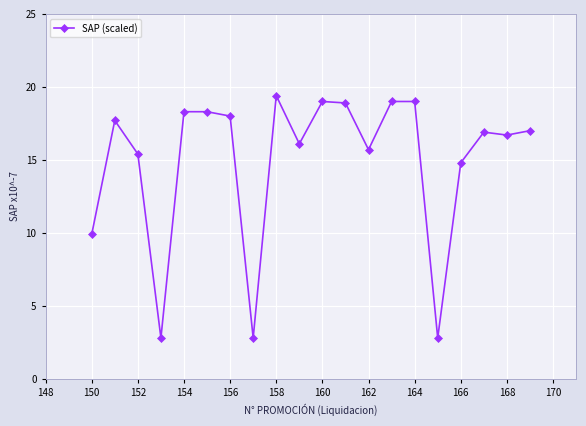

What is the value of the 2nd point from the left?

17.7